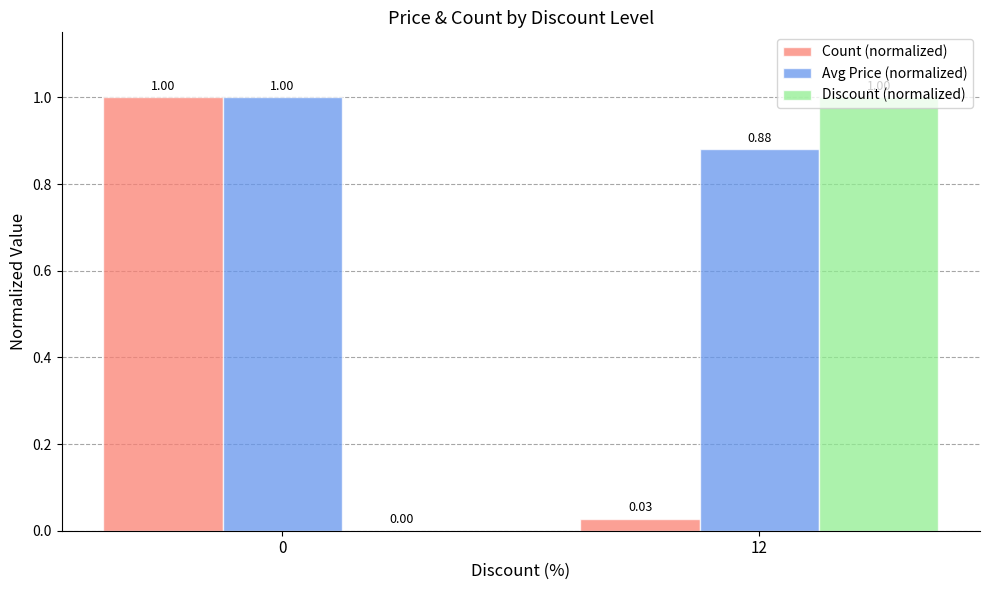

Is the value of Count (normalized) at 12 greater than the value of Discount (normalized) at 0?

Yes